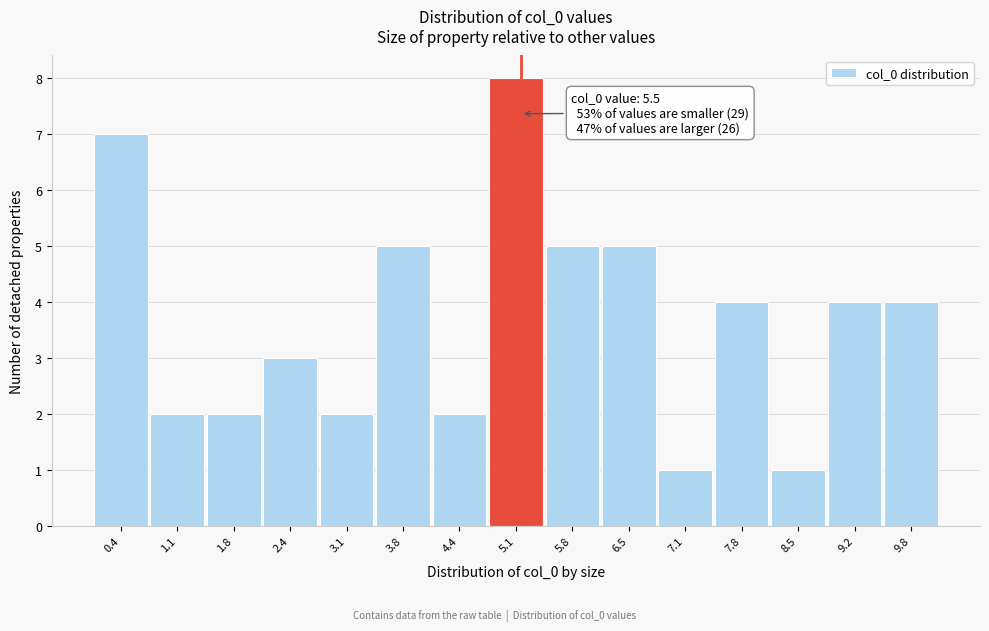

Reading left to right, what are all the values shown in this chart?

0.4=7	1.1=2	1.8=2	2.4=3	3.1=2	3.8=5	4.4=2	5.1=8	5.8=5	6.5=5	7.1=1	7.8=4	8.5=1	9.2=4	9.8=4